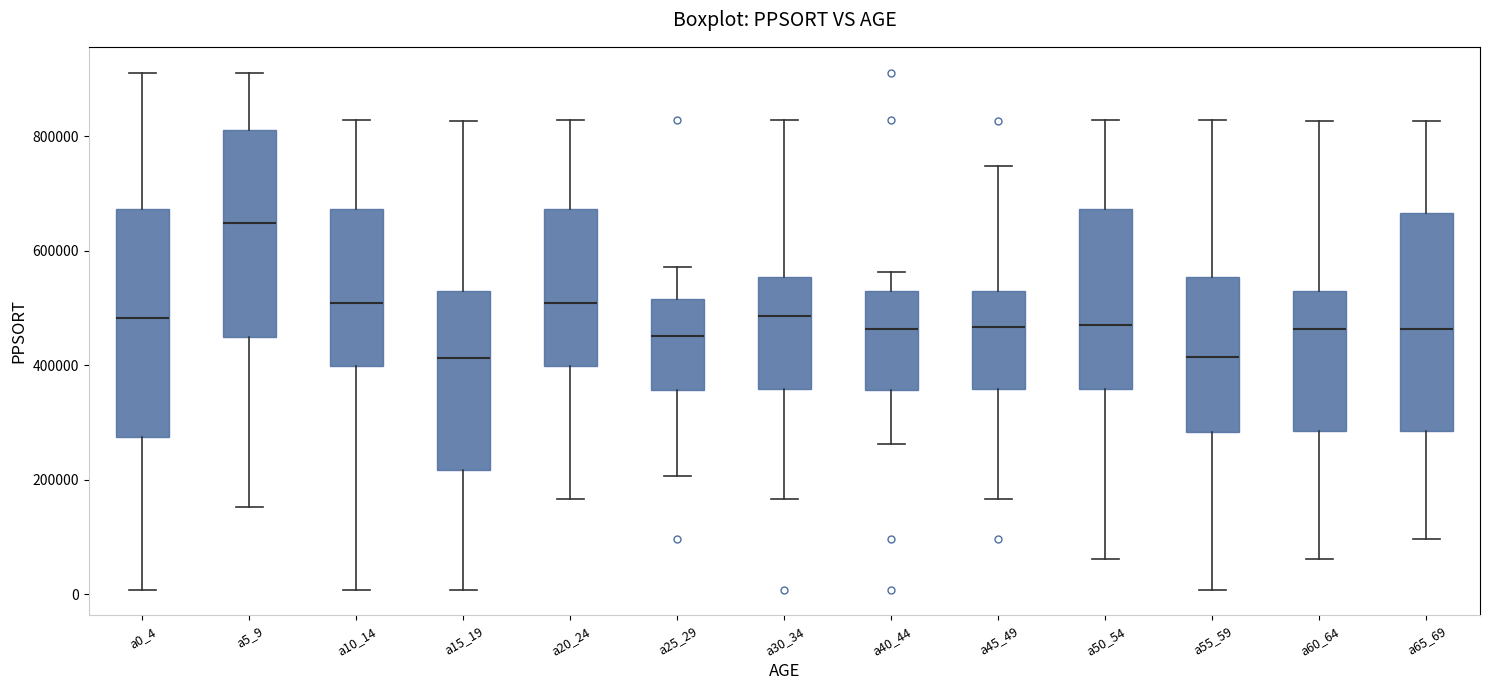

Where does the median line of the box for a0_4 sit on the y-axis? The values are not printed on the chart, so give them approximately, as read against the axis.

480000